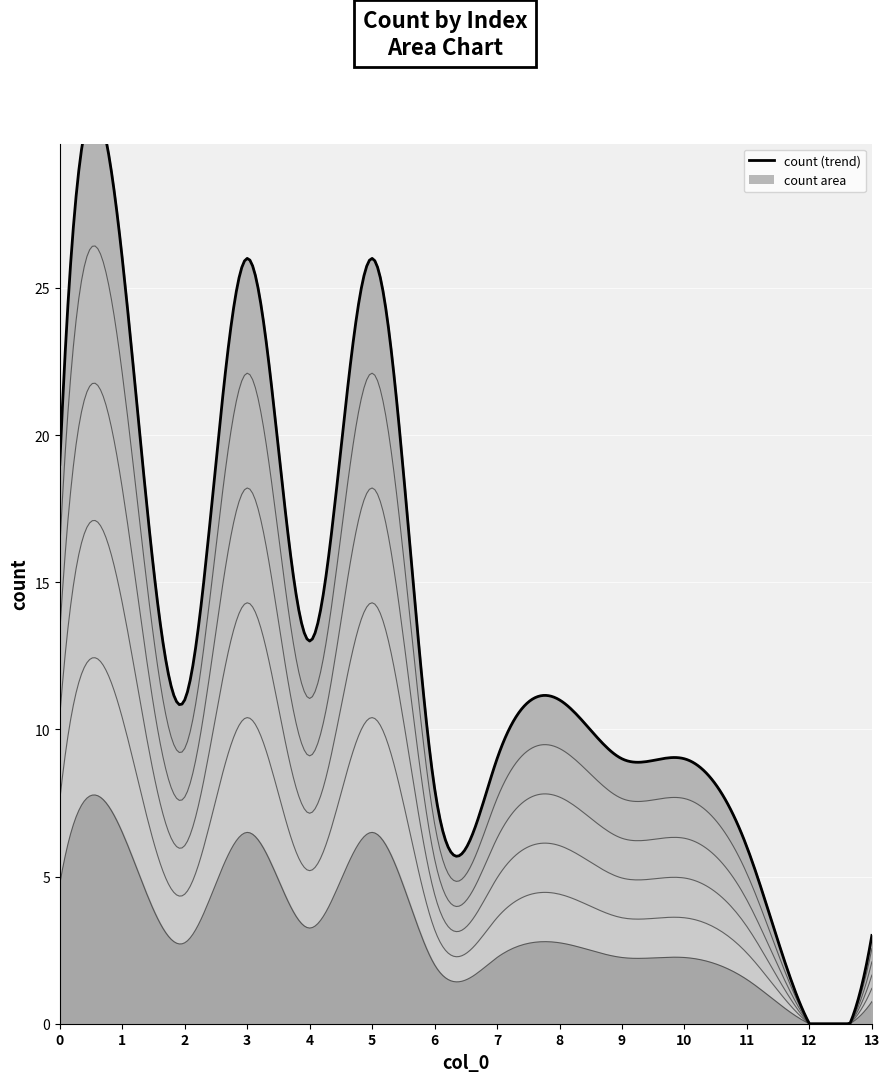

True or false: the data shows 6 at 9.

False